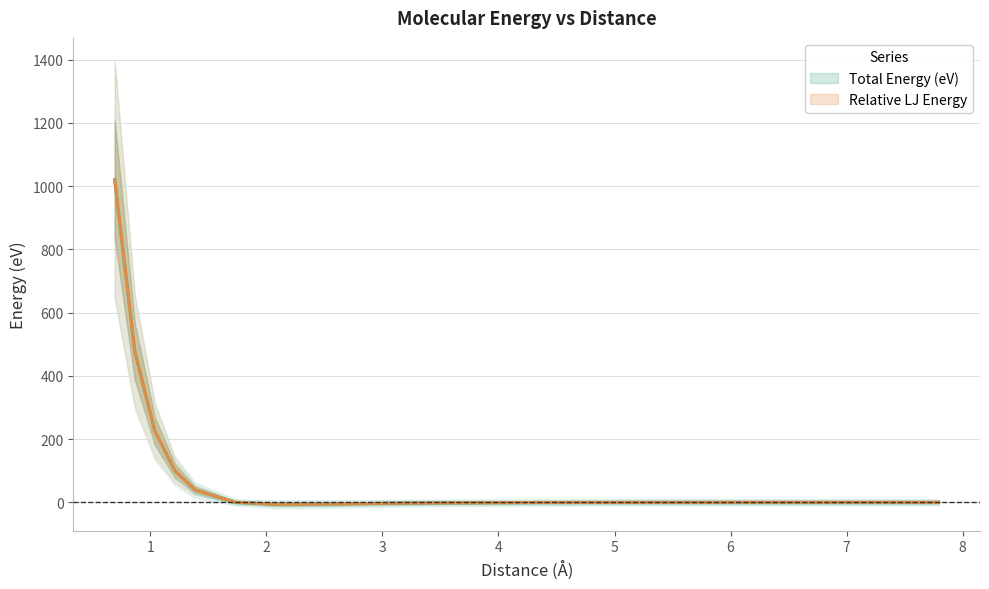

Reading left to right, transcribe all the data shown in this chart.

Total Energy (eV): 0.6928203230275509=1020.3	0.8660254037844386=476.4	1.039230484541326=225.1	1.212435565298214=99.4	1.385640646055102=39.3	1.732050807568877=0.1	2.078460969082653=-6.2	2.424871130596428=-5.7	3.117691453623979=-2.8	3.464101615137754=-1.8	4.330127018922193=-0.5	5.196152422706632=-0.1	6.06217782649107=-0.0	6.928203230275509=-0.0	7.794228634059947=-0.0
Relative LJ Energy: 0.6928203230275509=1020.3	0.8660254037844386=476.4	1.039230484541326=225.1	1.212435565298214=99.4	1.385640646055102=39.3	1.732050807568877=0.1	2.078460969082653=-6.2	2.424871130596428=-5.7	3.117691453623979=-2.8	3.464101615137754=-1.8	4.330127018922193=-0.5	5.196152422706632=-0.1	6.06217782649107=-0.0	6.928203230275509=-0.0	7.794228634059947=0.0